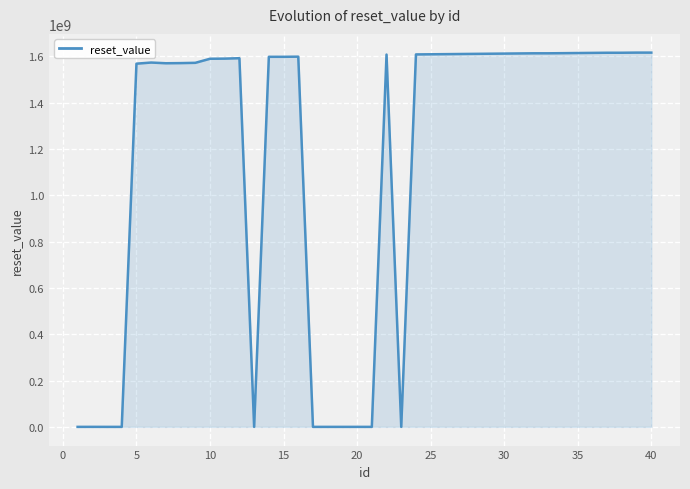

What is the maximum value shown in the chart?

1616428799